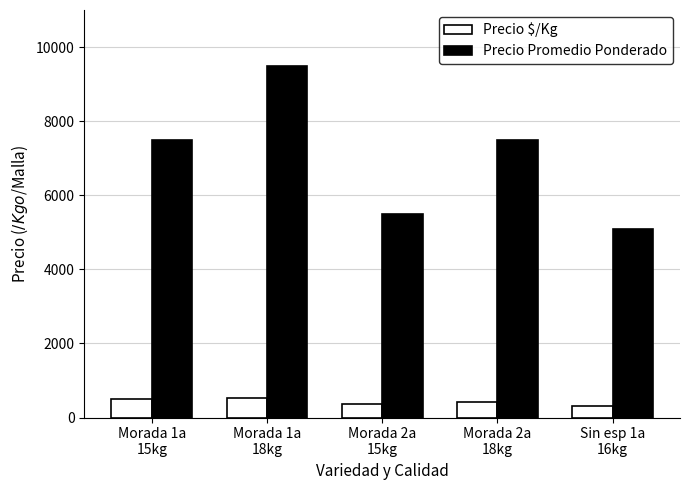

What is the sum of the Precio Promedio Ponderado values at Morada 2a
15kg and Morada 1a
15kg?

13000